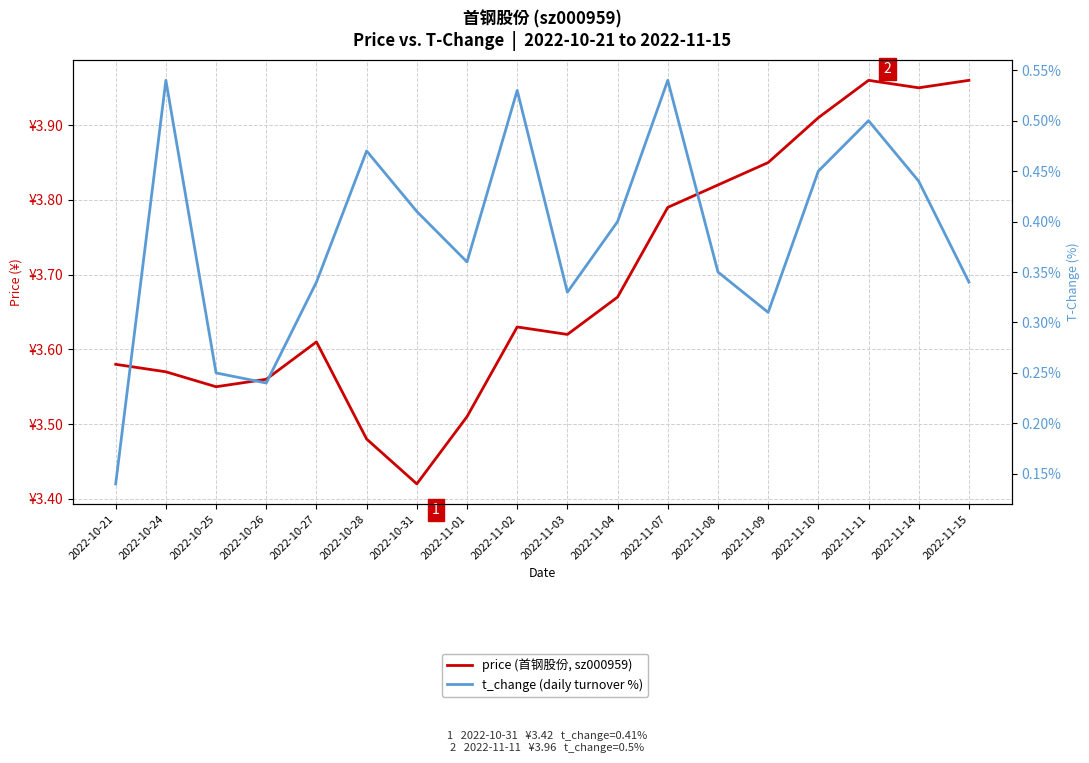

What is the total value across all series at 2022-11-09?

4.2